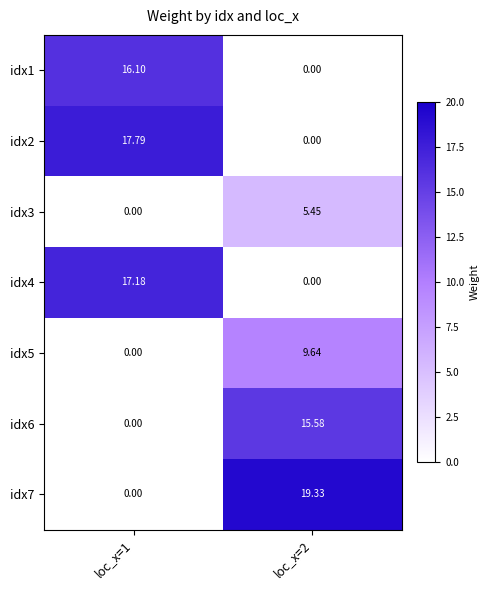

At loc_x=1, list the series in order from smallest to largest.

idx3, idx5, idx6, idx7, idx1, idx4, idx2